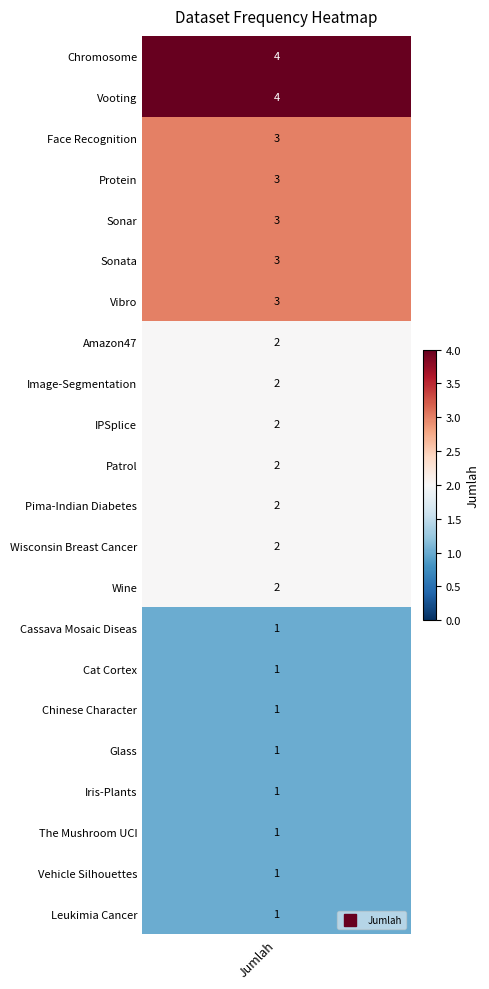

Count the number of values greater than 2.

7